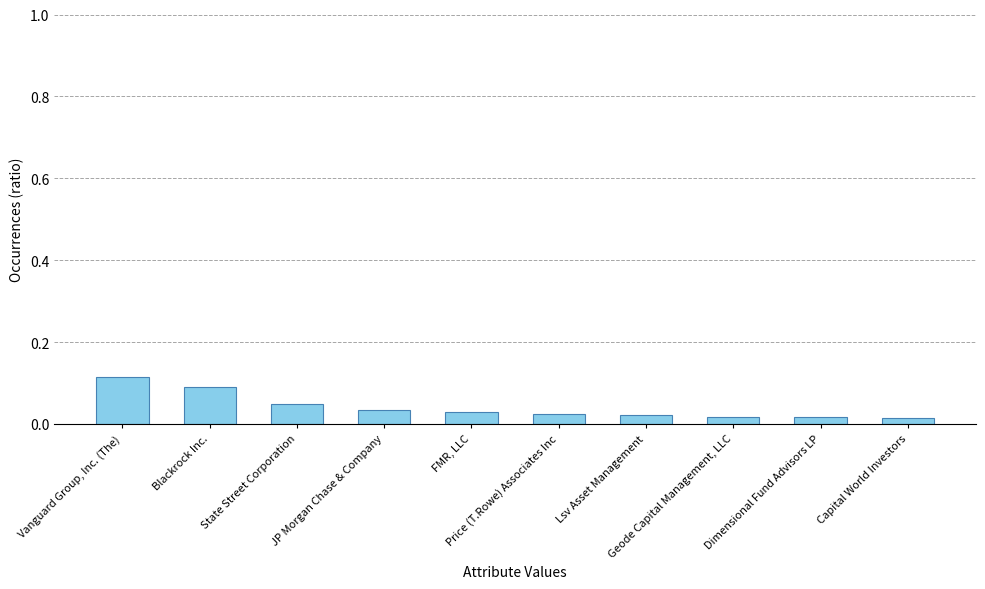

How many bars are there in total?

10